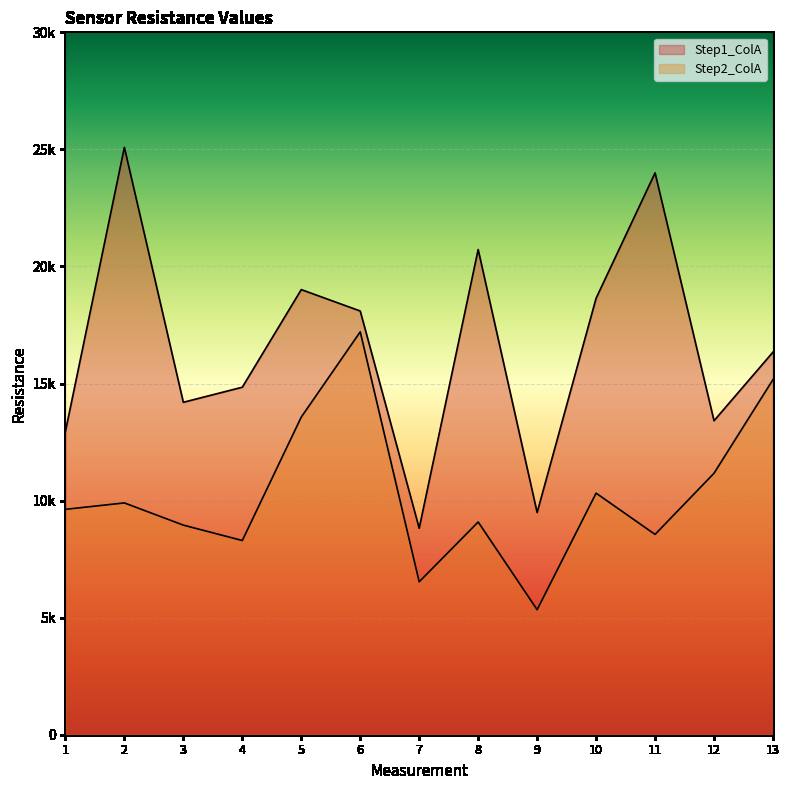

How many interior local valleys does the Step1_ColA series have?

4